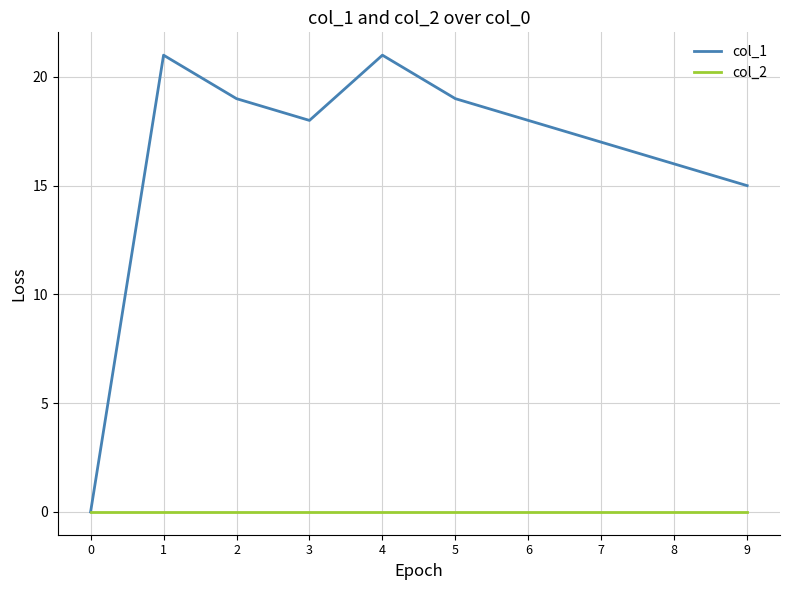

Where does the col_1 series first go above 18?

1